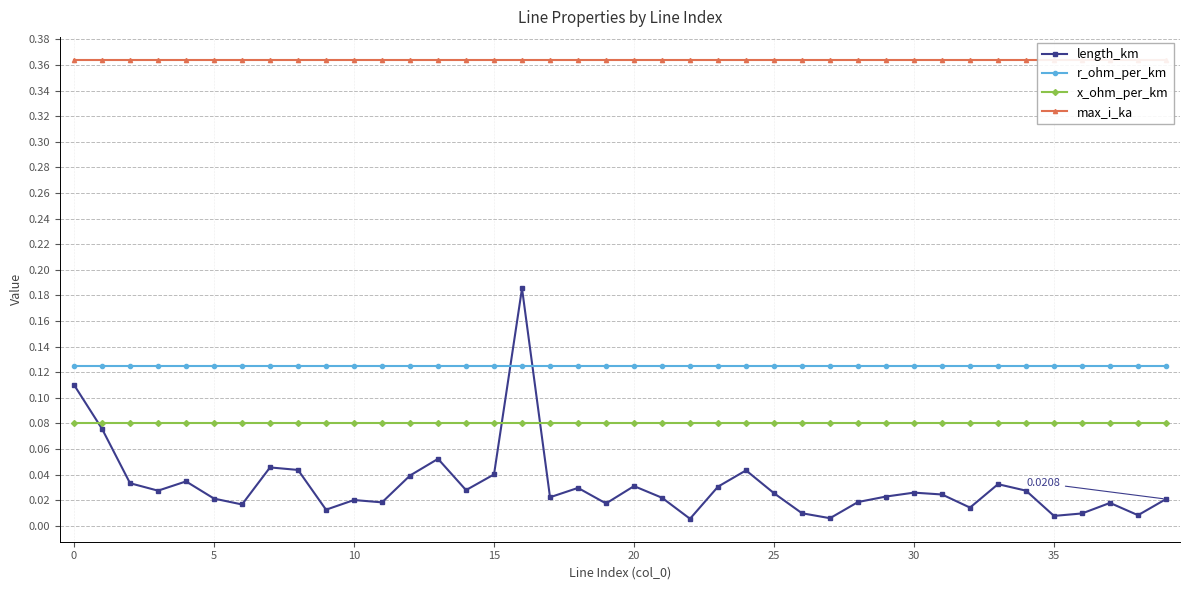

True or false: x_ohm_per_km and r_ohm_per_km intersect in this chart.

False